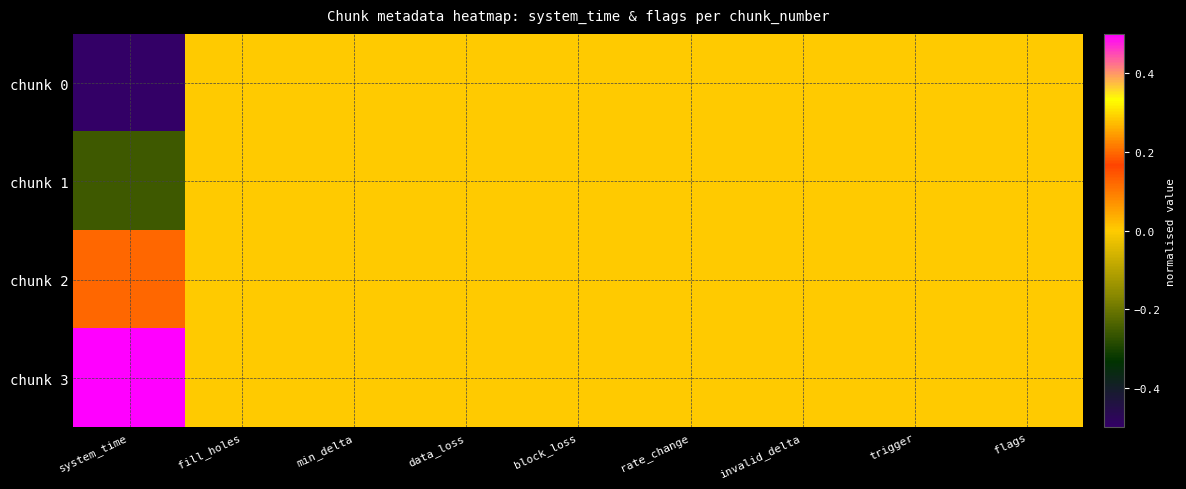

How many categories are shown in the chart?

9